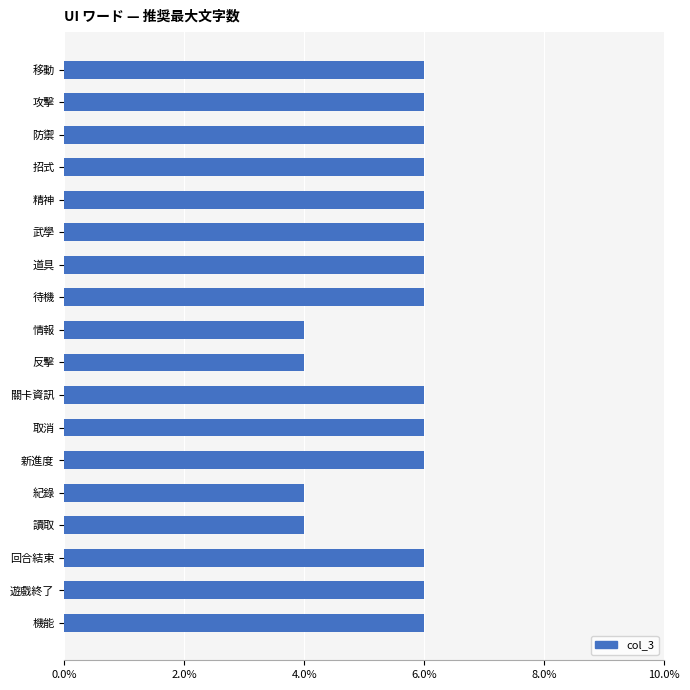

What is the ratio of the value at 回合結束 to the value at 移動?

1.0